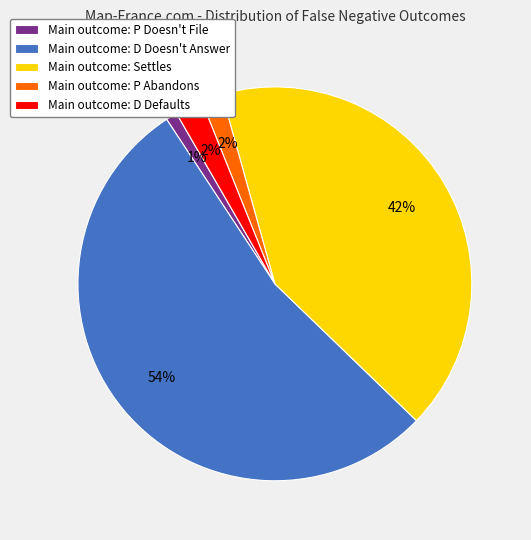

To the nearest percent, what is the difference between the Main outcome: P Doesn't File and Main outcome: Settles slice percentages?

41%